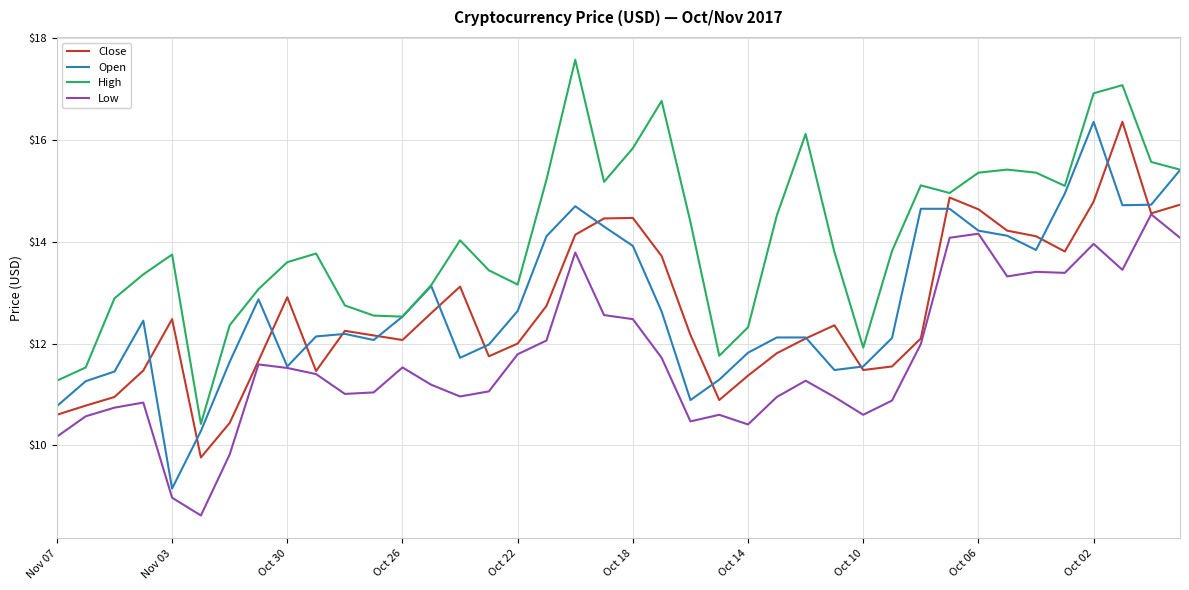

What is the maximum value for High?

17.6